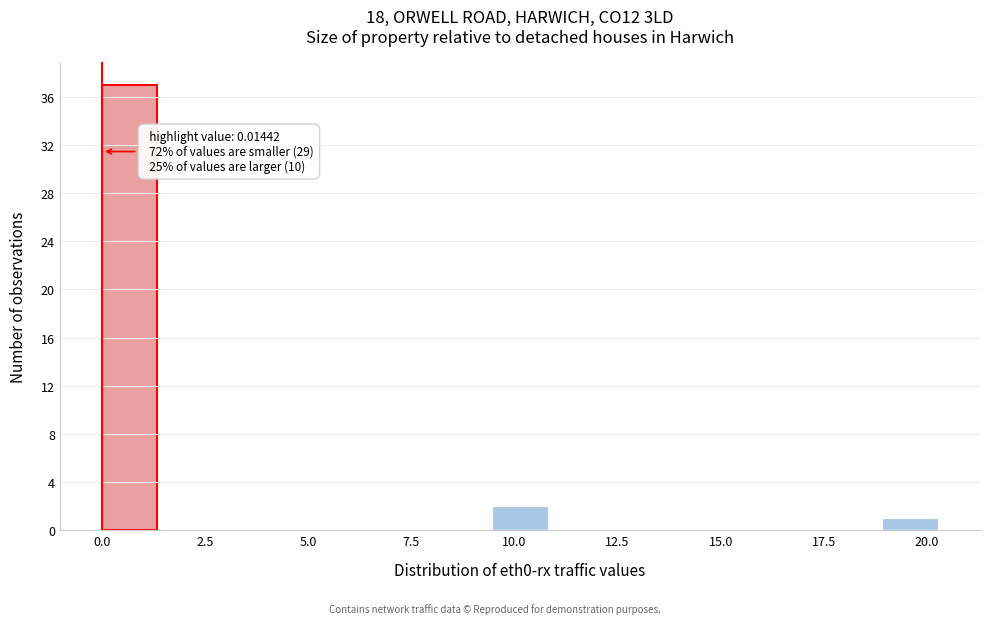

Around what value on the x-axis is the tallest bar? Give the approximate position of its centre, as read against the axis.

0.5